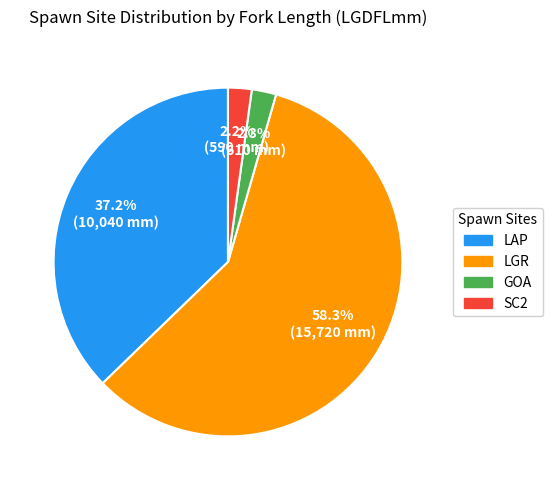

Is it true that GOA is 33% of the pie?

False